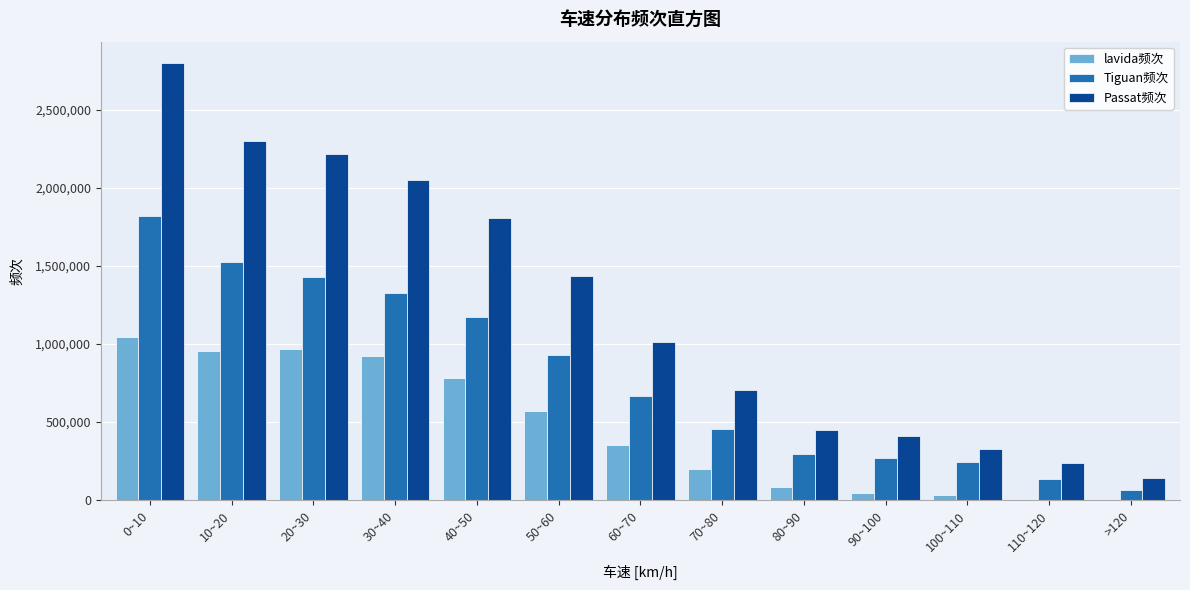

The value of lavida频次 at 70~80 is 201899. True or false?

True